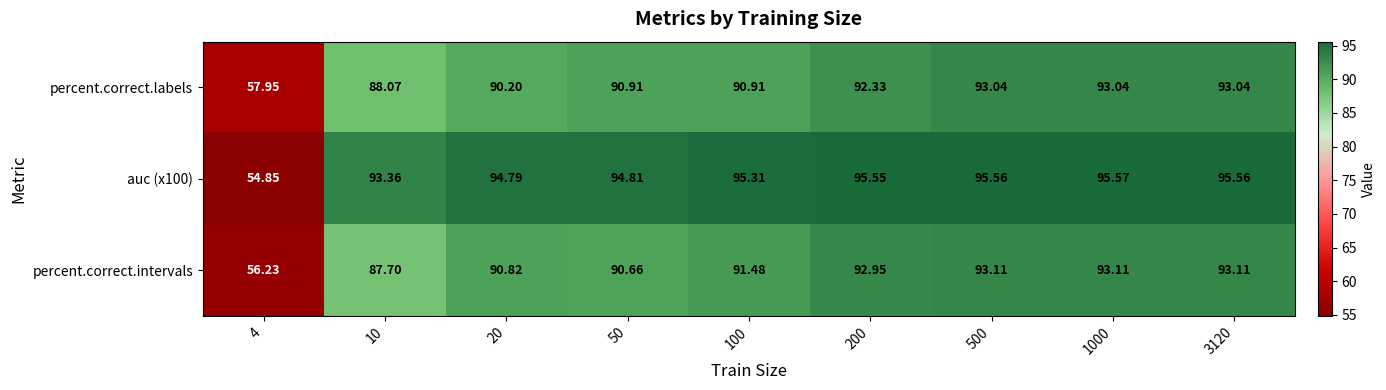

What is the total value across all series at 4?

169.0